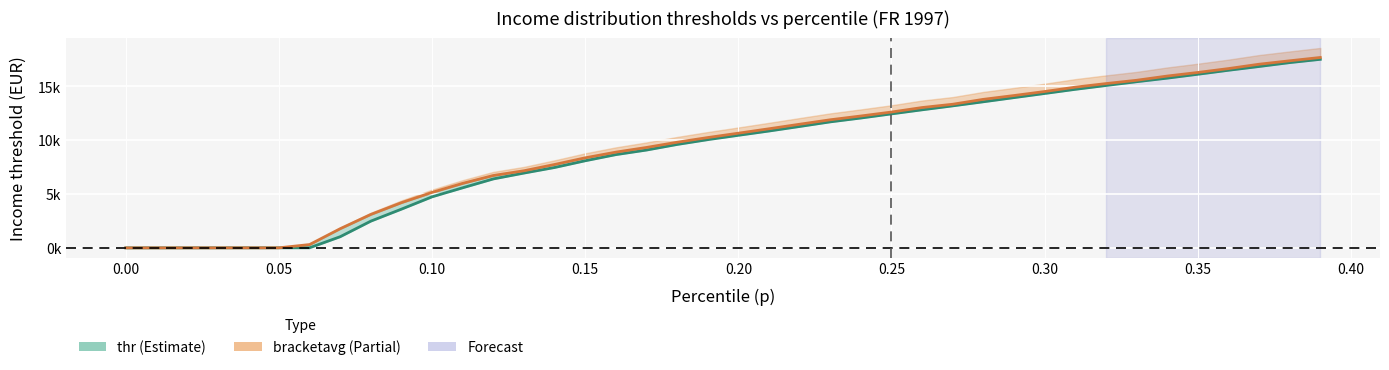

How many lines are shown in the chart?

2